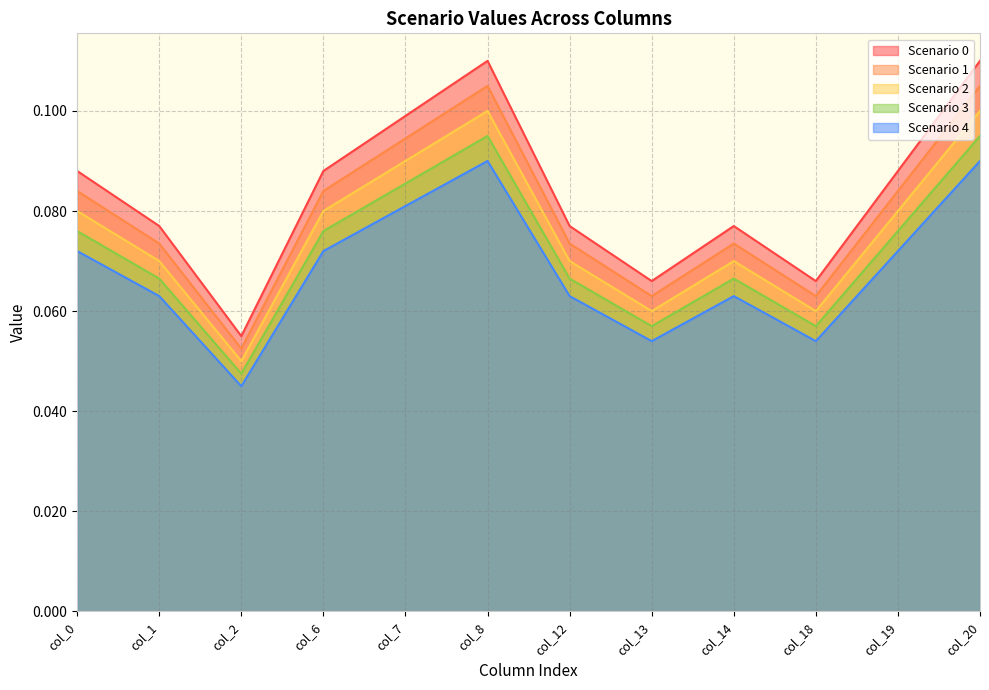

At which category is the sum across all series the highest?

col_8